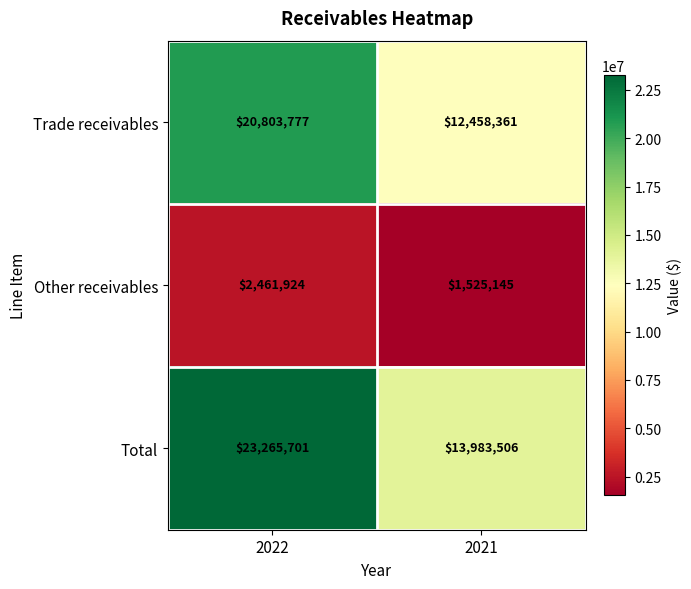

What is the sum of all Other receivables values?

3987069